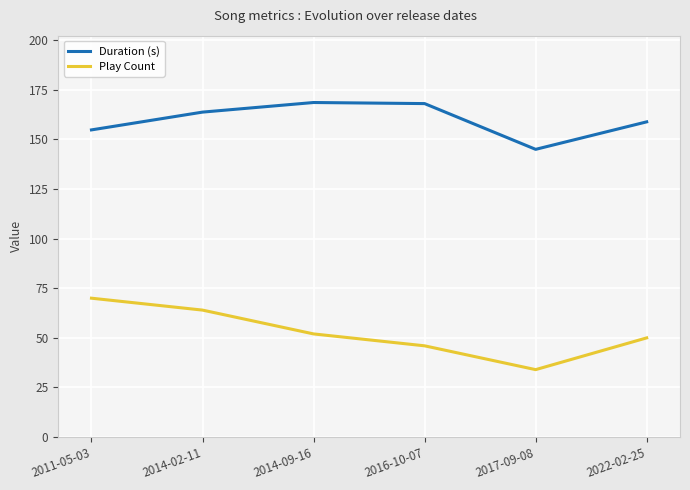

What are all the series names shown in the legend?

Duration (s), Play Count